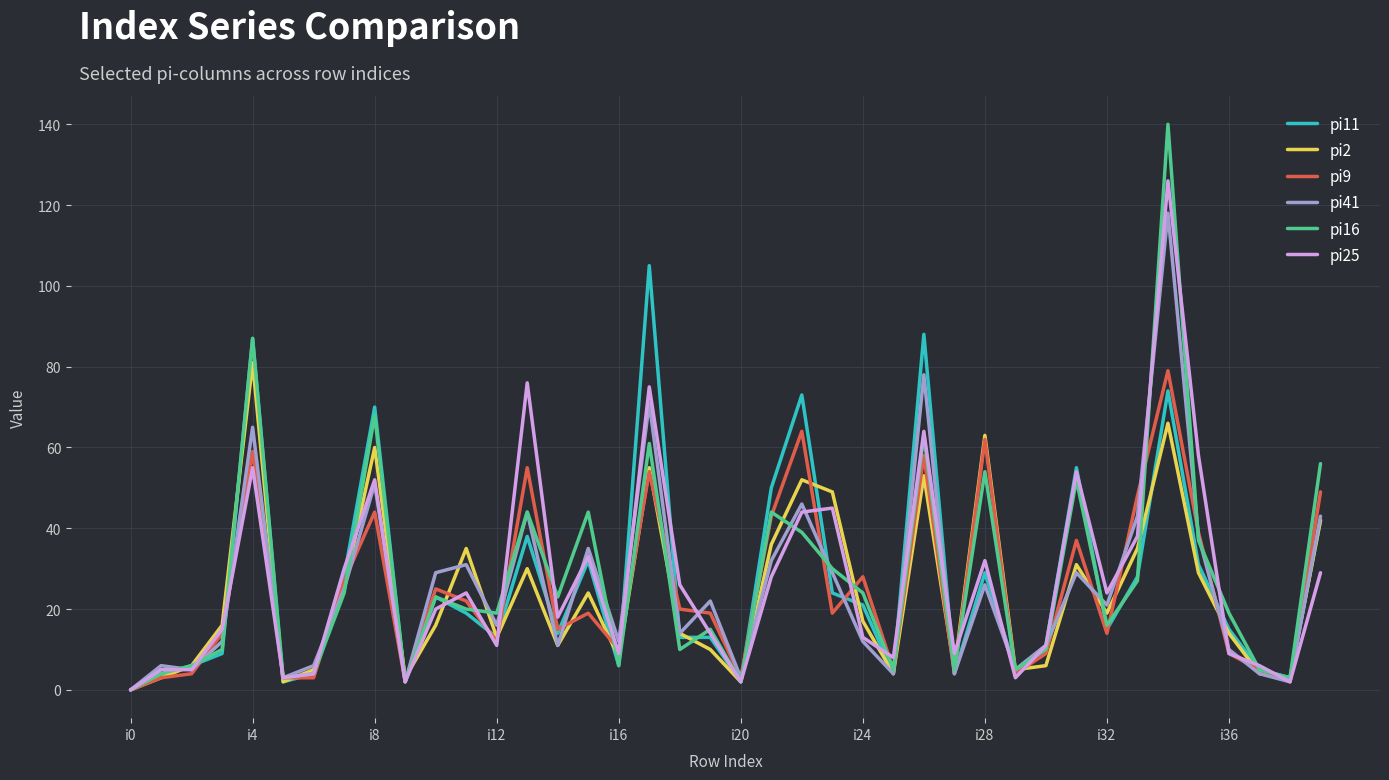

Rank the series by their maximum value, from highest to lowest.

pi16, pi25, pi41, pi11, pi2, pi9